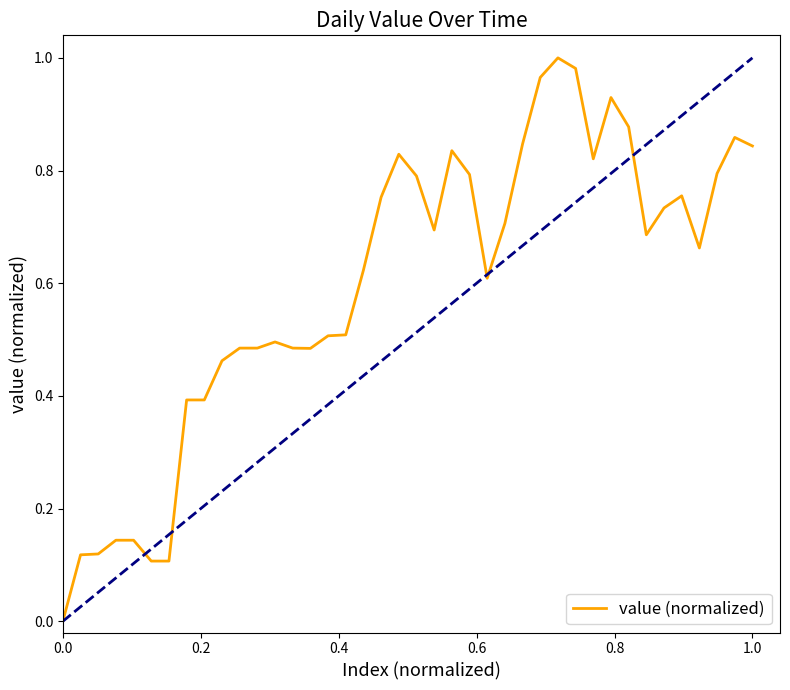

Does the chart have visible grid lines?

No